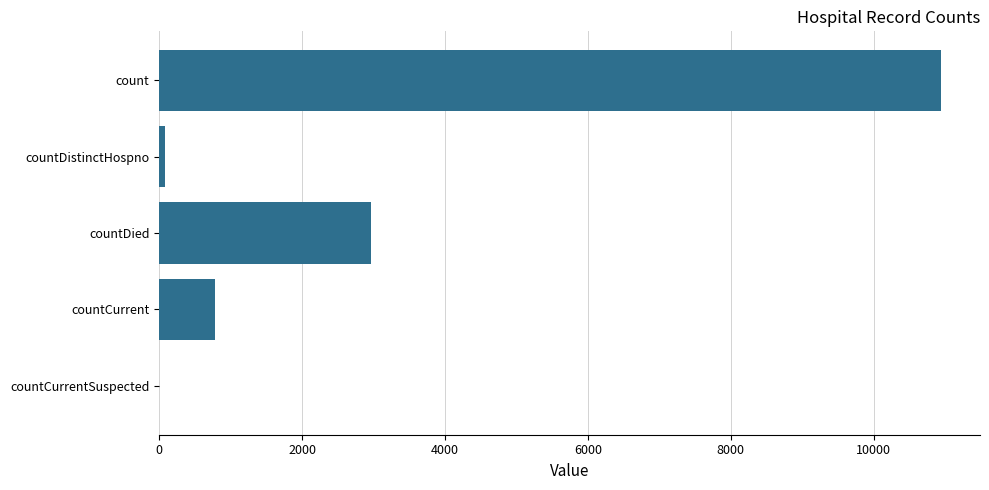

What is the maximum value shown in the chart?

10942